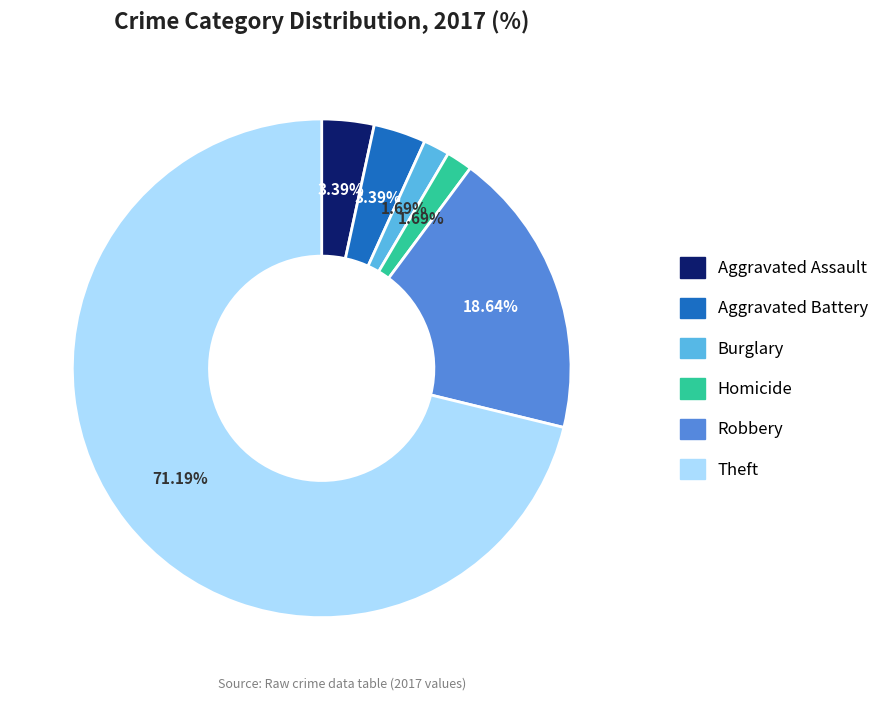

Is there any slice that represents more than half of the pie?

Yes